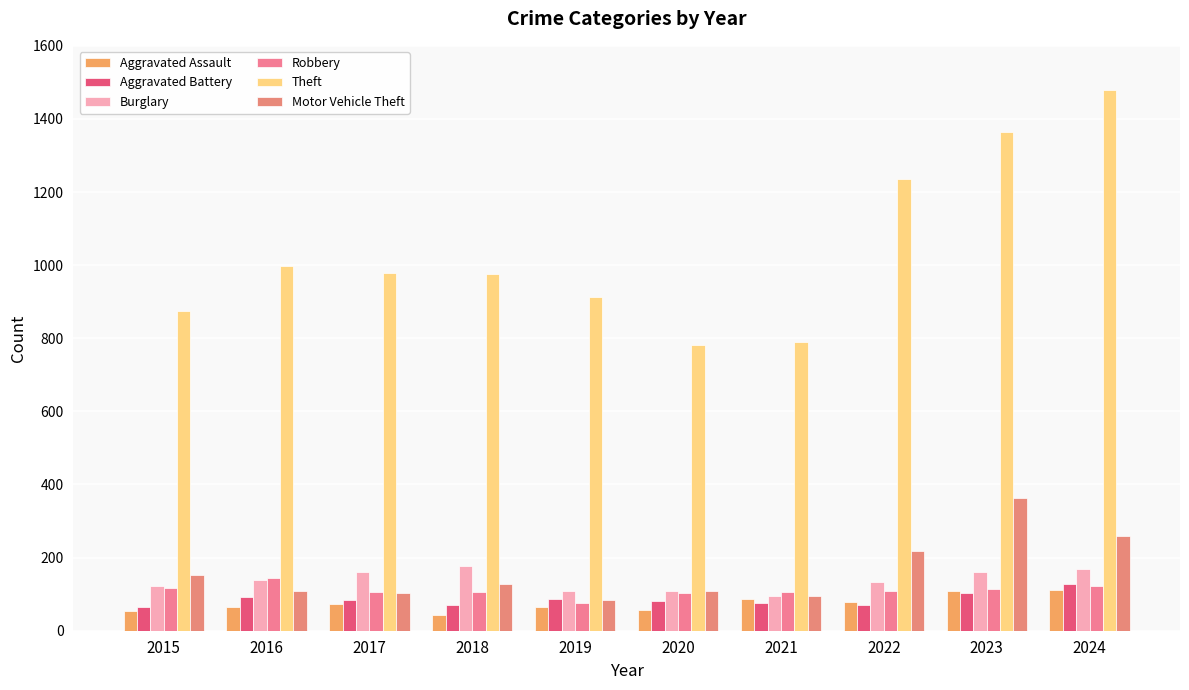

Does the chart contain any negative values?

No